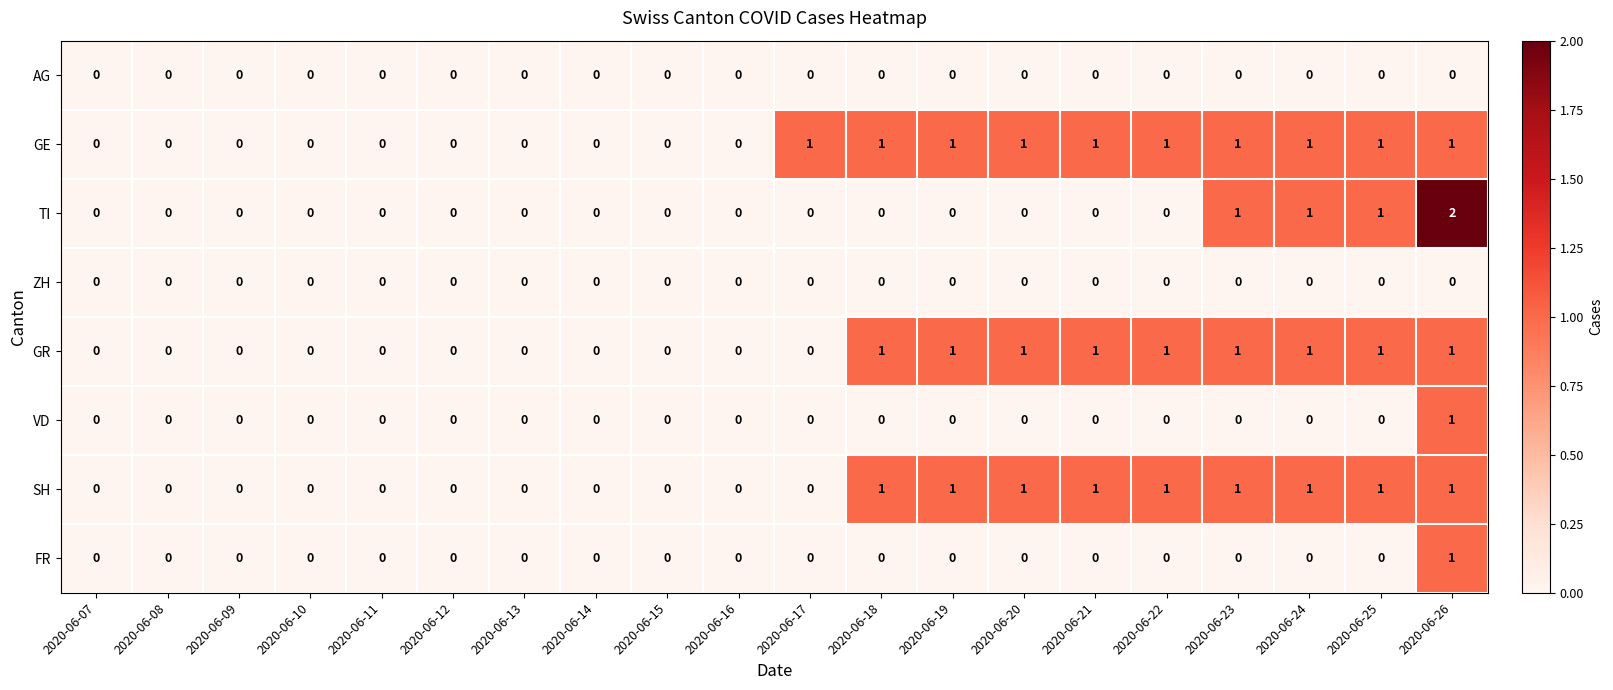

Is the value of SH at 2020-06-14 greater than the value of TI at 2020-06-25?

No